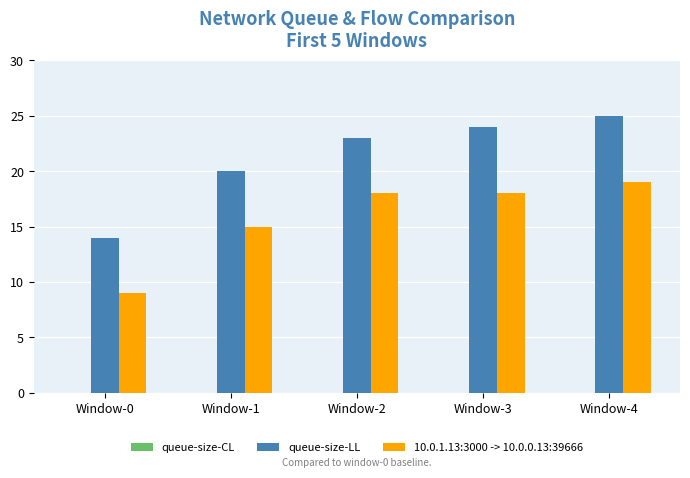

Which series has the largest total across all categories?

queue-size-LL